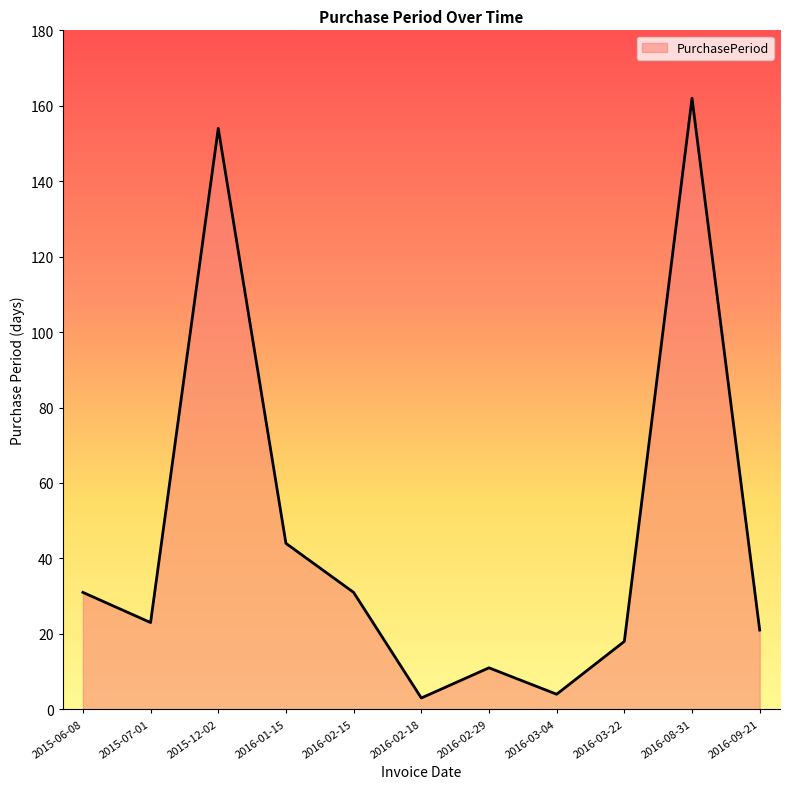

Approximately how many times larger is the value at 2015-07-01 compared to 2016-08-31?

0.1